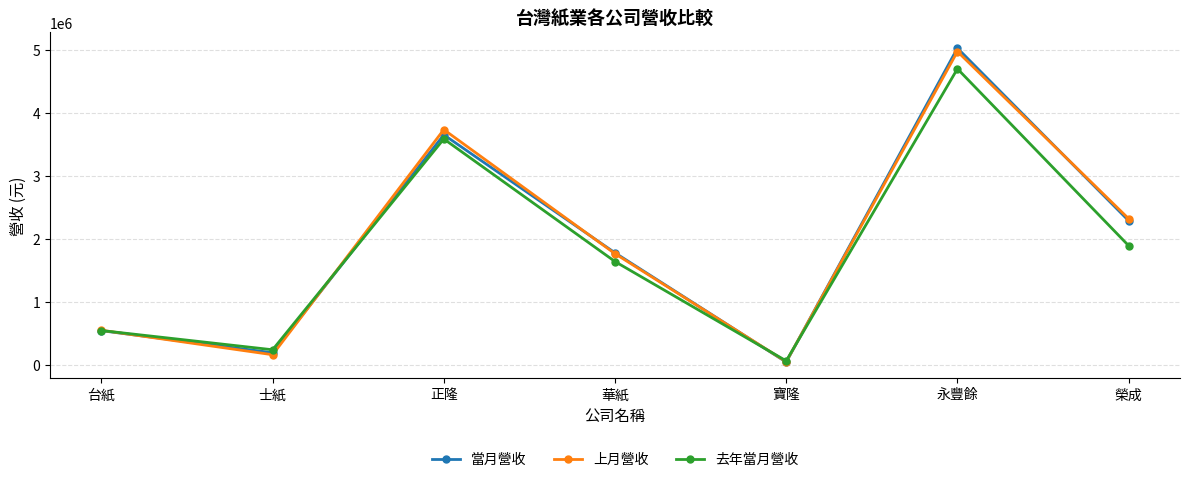

What is the label of the 1st point from the left?

台紙